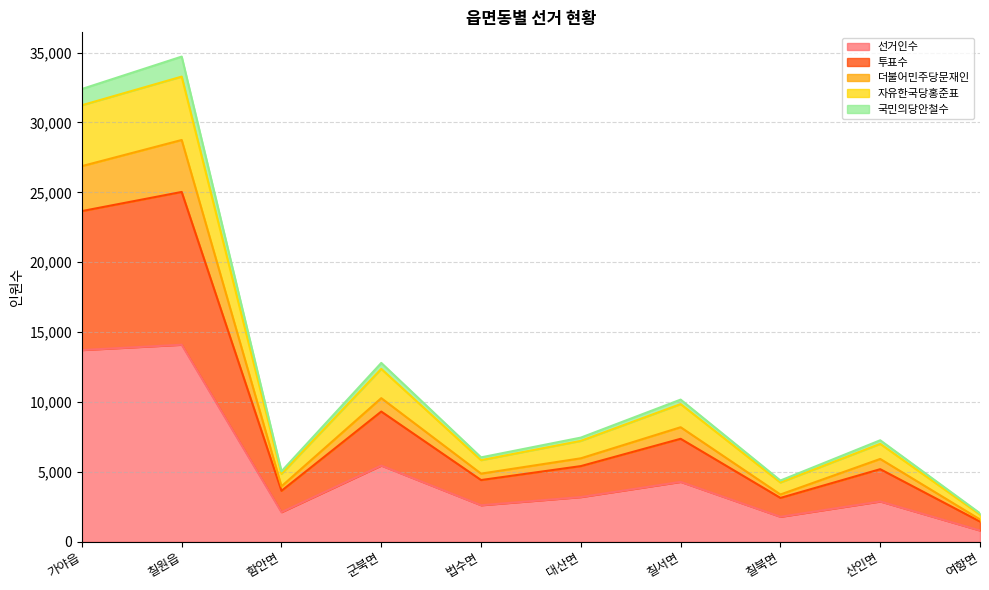

What is the total value across all series at 법수면?

6039